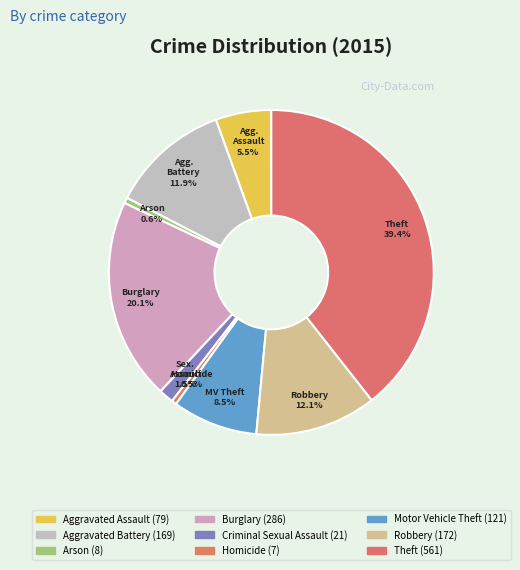

How many segments does this pie chart have?

9